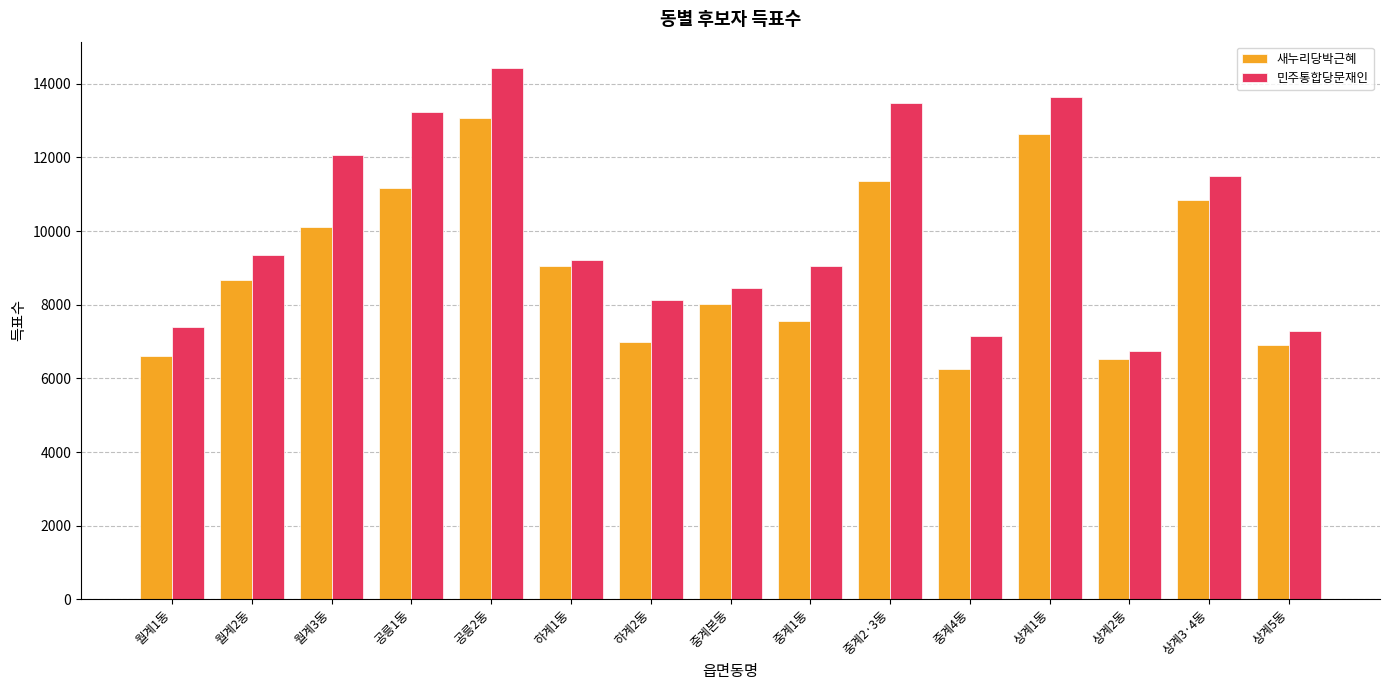

What is the difference between the maximum and second lowest values in the 민주통합당문재인 series?

7269